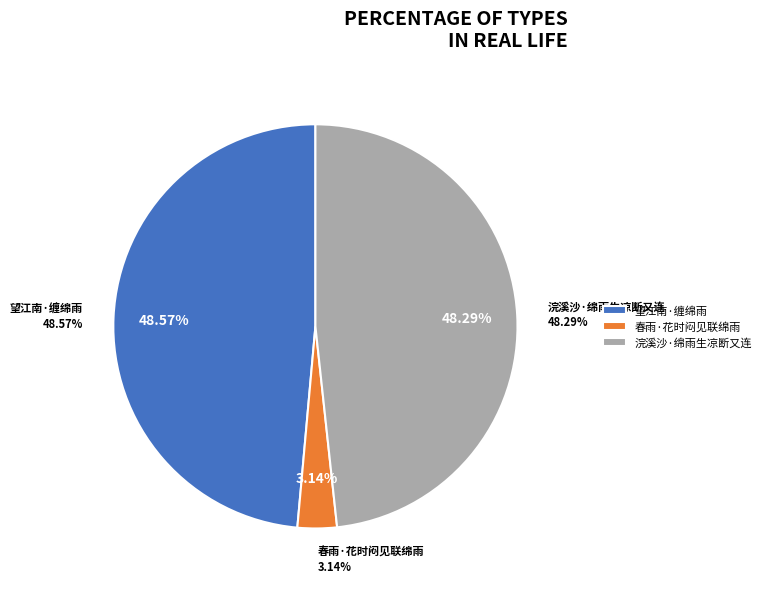

Does any single category account for the majority?

No